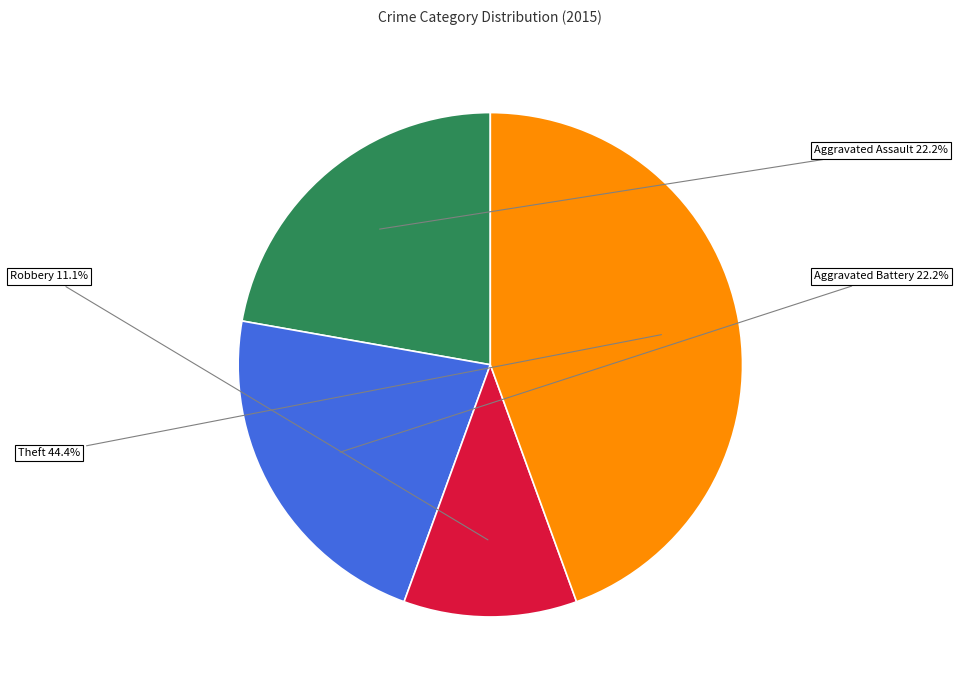

To the nearest percent, what is the average slice percentage?

25%